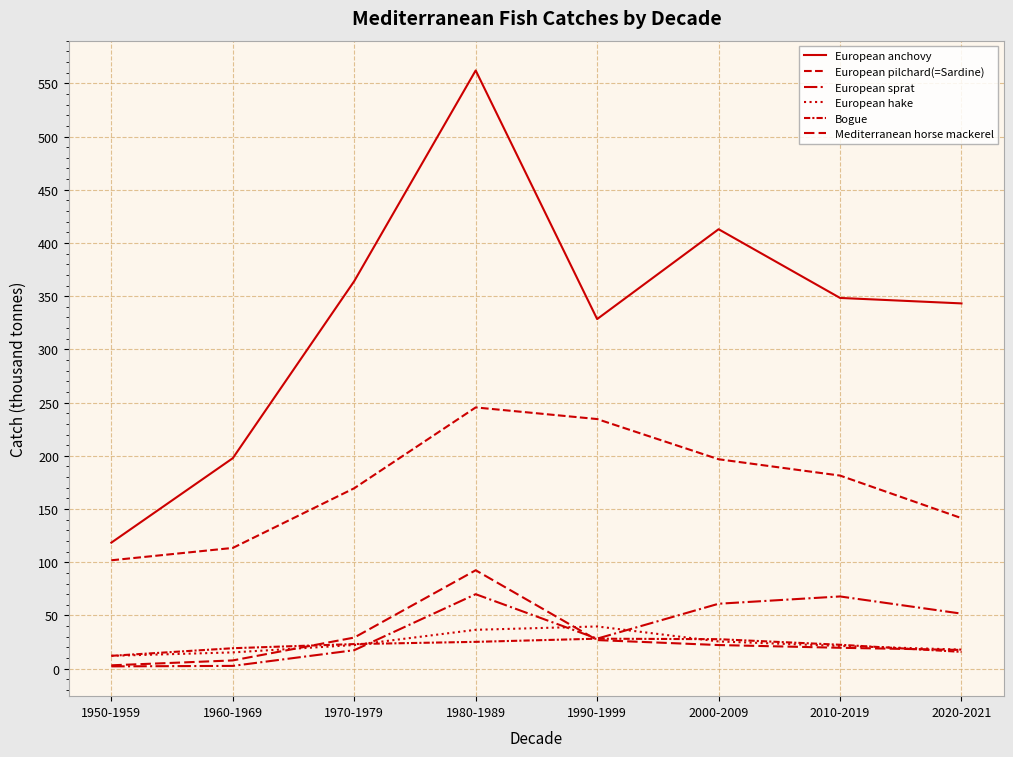

How many lines are shown in the chart?

6